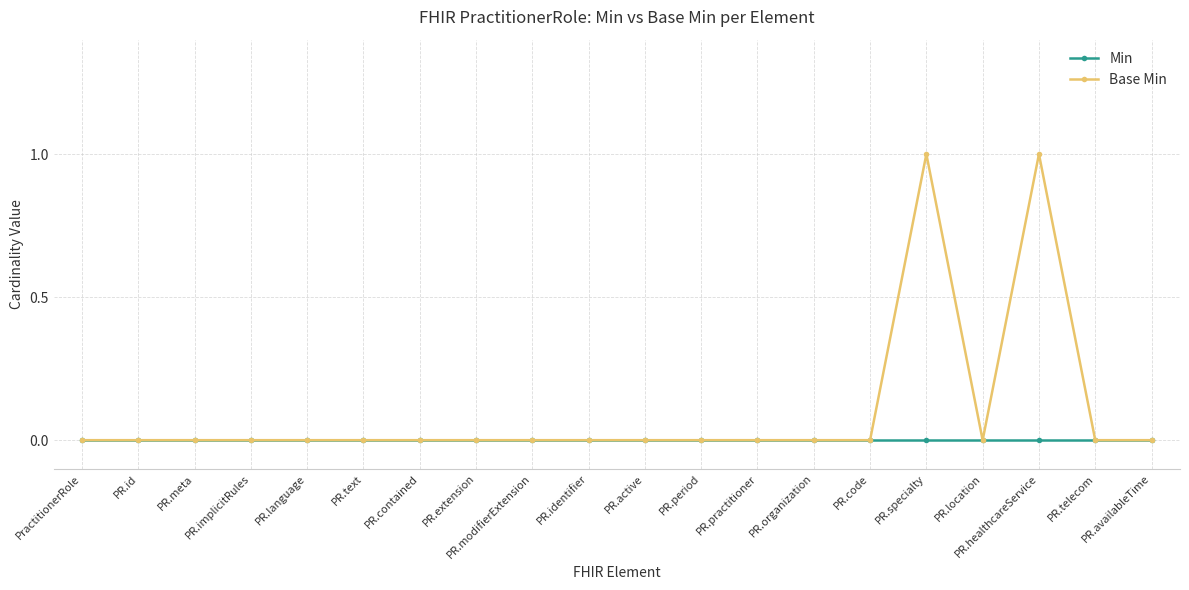

List the series in order of their peak value, highest first.

Base Min, Min